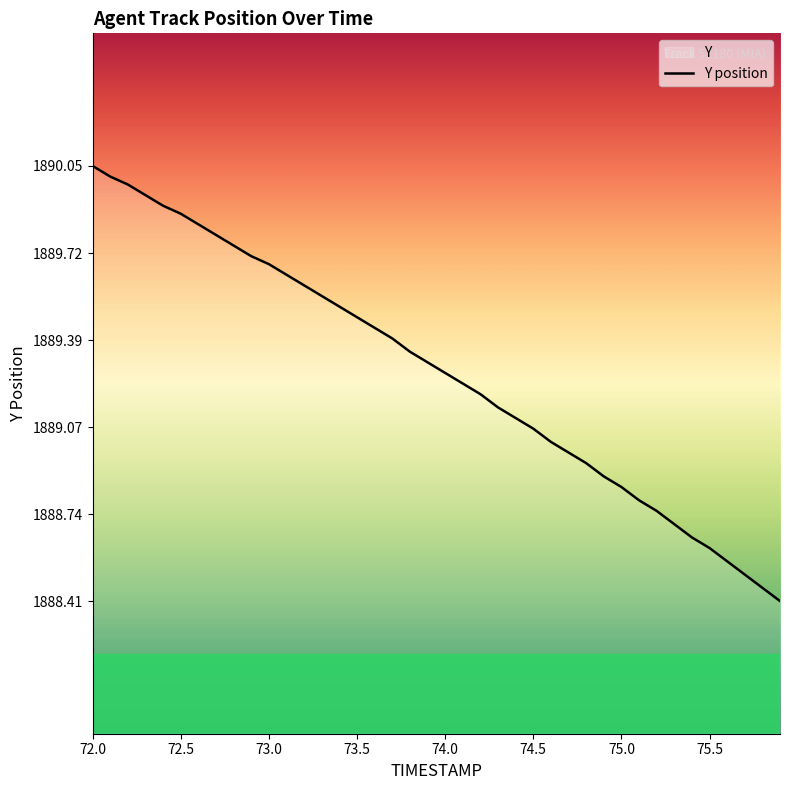

Reading left to right, what are all the values shown in this chart?

1890.0	1890.0	1890.0	1889.9	1889.9	1889.9	1889.8	1889.8	1889.8	1889.7	1889.7	1889.6	1889.6	1889.6	1889.5	1889.5	1889.4	1889.4	1889.3	1889.3	1889.3	1889.2	1889.2	1889.1	1889.1	1889.1	1889.0	1889.0	1888.9	1888.9	1888.8	1888.8	1888.8	1888.7	1888.7	1888.6	1888.6	1888.5	1888.5	1888.4